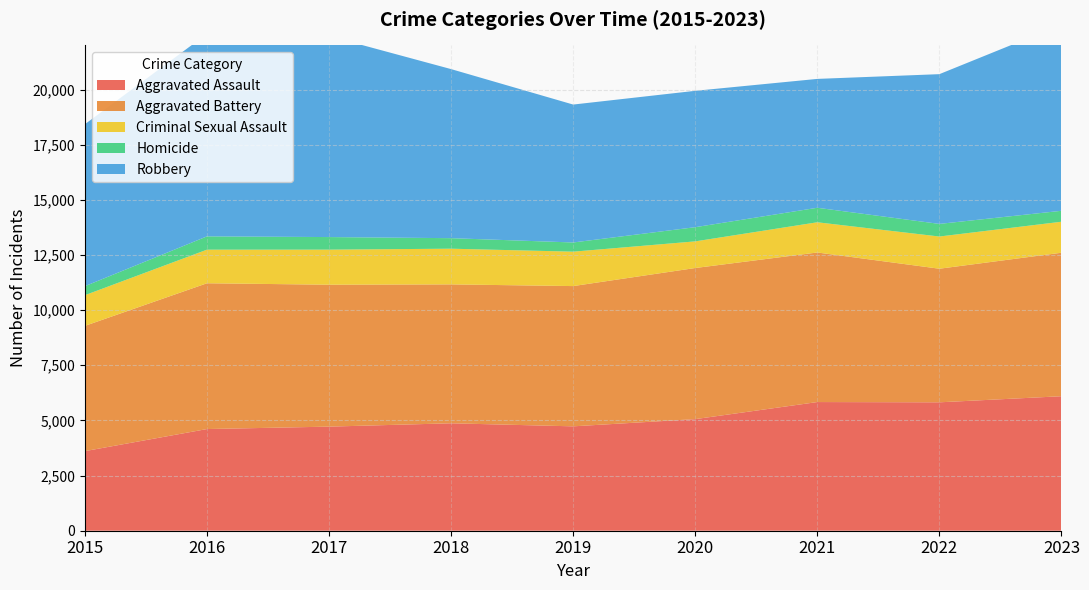

Reading right to left, transcribe all the data shown in this chart.

Aggravated Assault: 6097	5821	5833	5059	4732	4870	4719	4609	3608
Aggravated Battery: 6505	6056	6780	6850	6358	6297	6433	6609	5678
Criminal Sexual Assault: 1405	1460	1370	1208	1560	1618	1590	1523	1391
Homicide: 496	572	657	643	417	477	570	603	409
Robbery: 8436	6788	5842	6182	6252	7664	9110	9182	7342